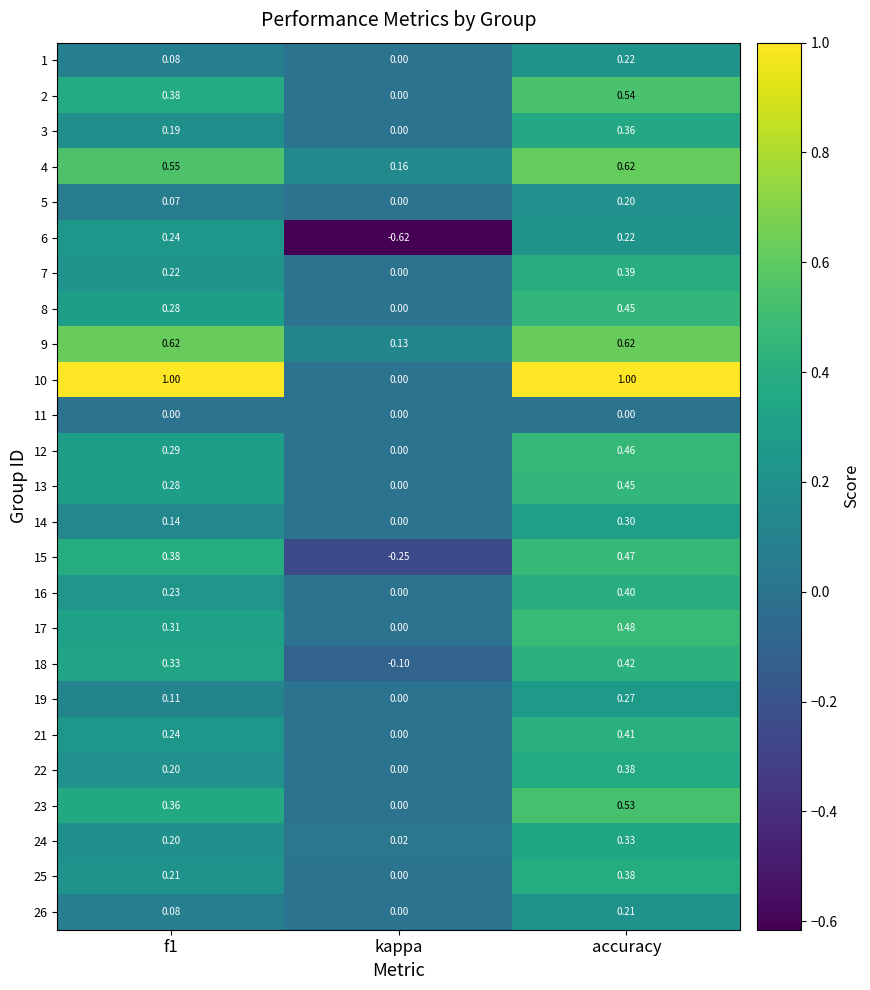

How many data points does each series have?

3